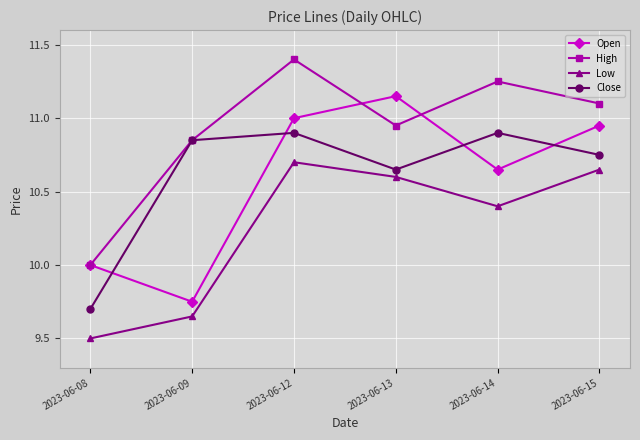

At which label does Open reach its peak?

2023-06-13